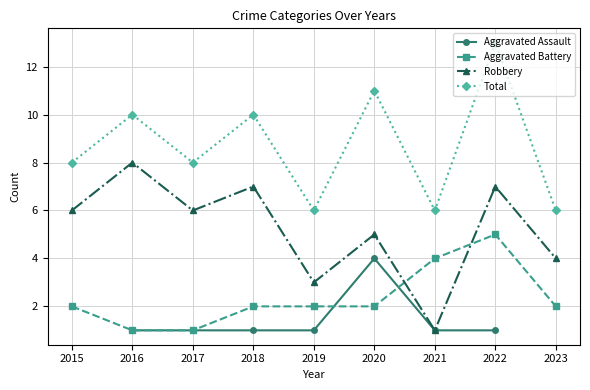

Which category has the highest value across all series?

2022